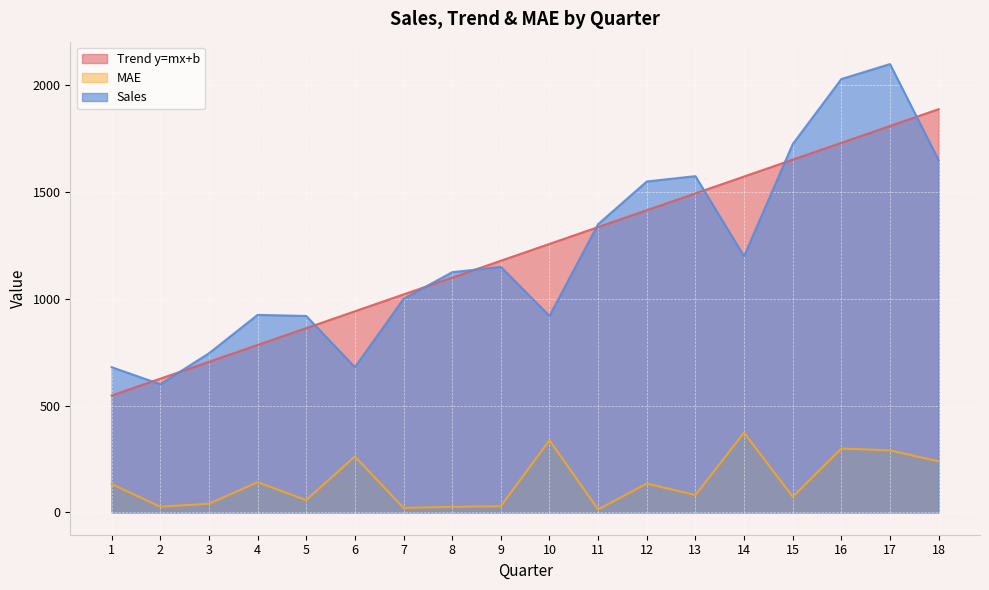

What is the lowest value of the MAE series?

13.6